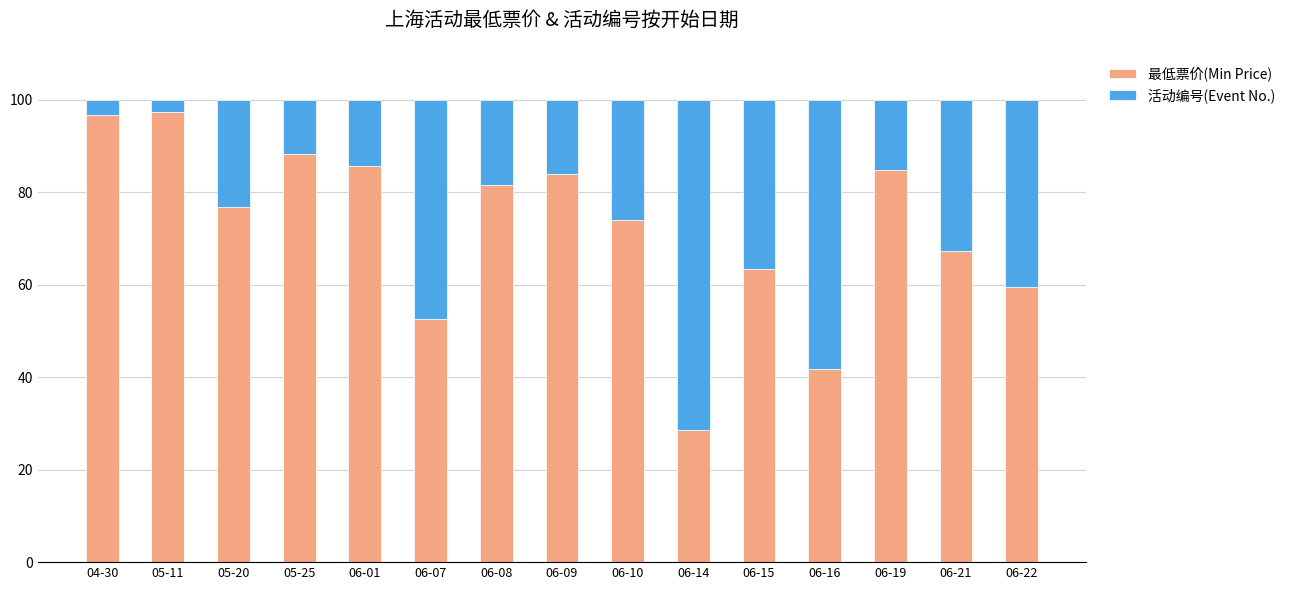

What is the total value across all series at 06-09?

100.0